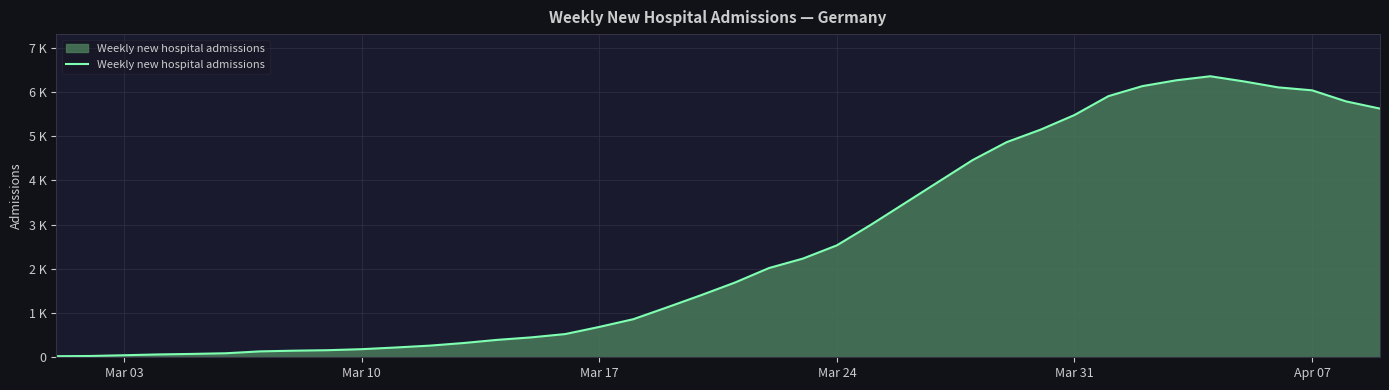

What is the value of the 37th point from the left?

6101